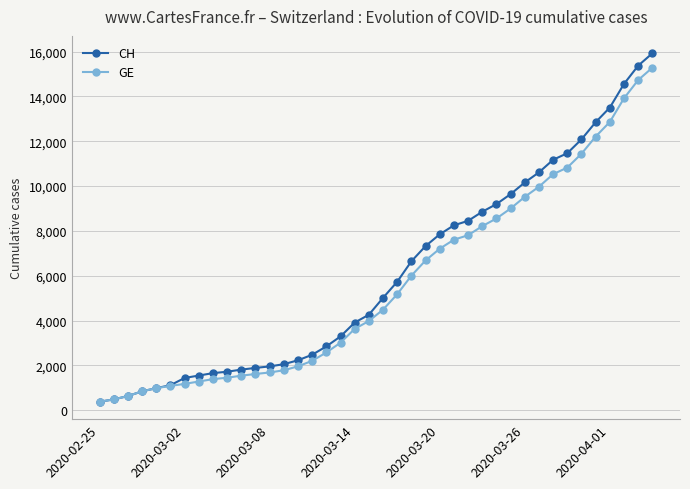

What is the value of the GE point at the 13th from the left?

1681